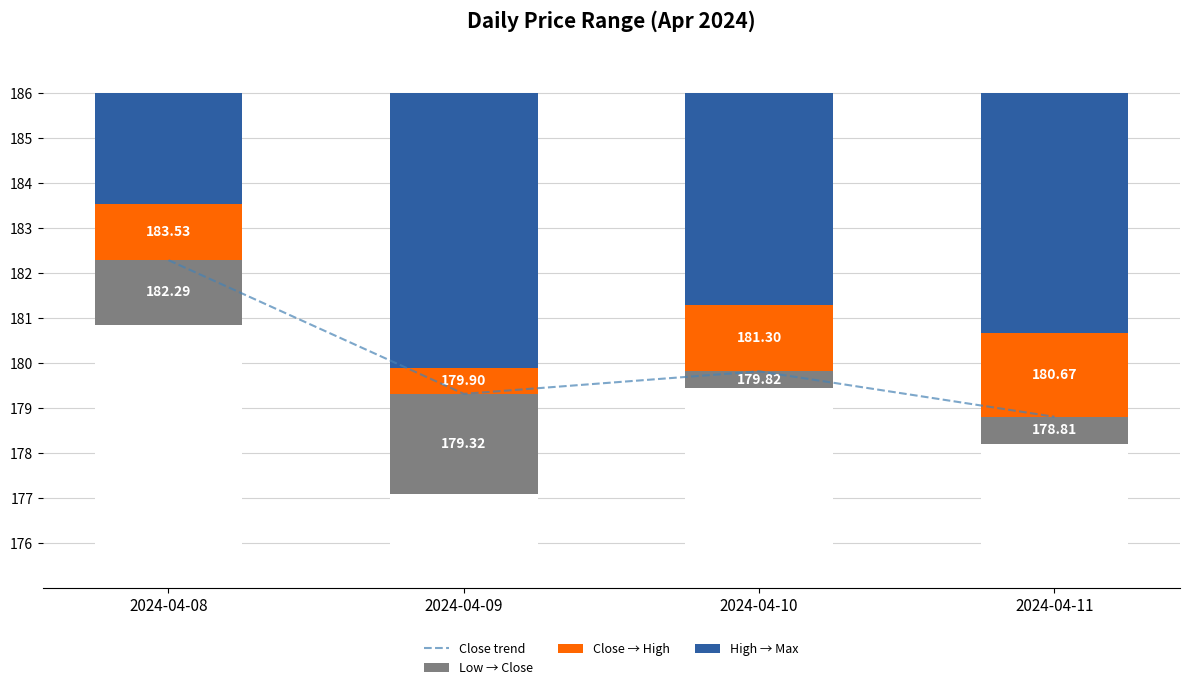

Reading left to right, list all the values displayed in this chart.

Close trend: 2024-04-08=182.3	2024-04-09=179.3	2024-04-10=179.8	2024-04-11=178.8
Low → Close: 2024-04-08=1.4	2024-04-09=2.2	2024-04-10=0.4	2024-04-11=0.6
Close → High: 2024-04-08=1.2	2024-04-09=0.6	2024-04-10=1.5	2024-04-11=1.9
High → Max: 2024-04-08=2.5	2024-04-09=6.1	2024-04-10=4.7	2024-04-11=5.3